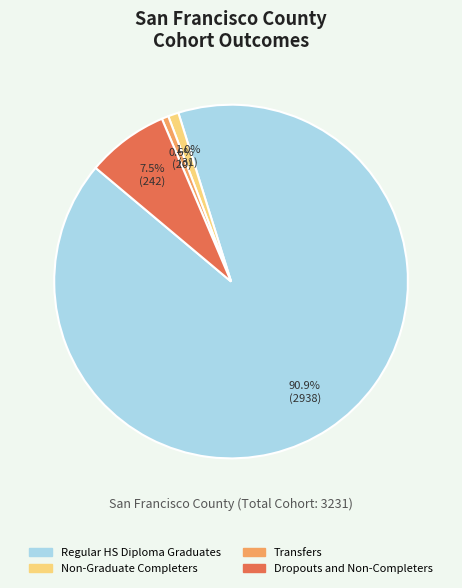

Count the number of slices in the pie.

4